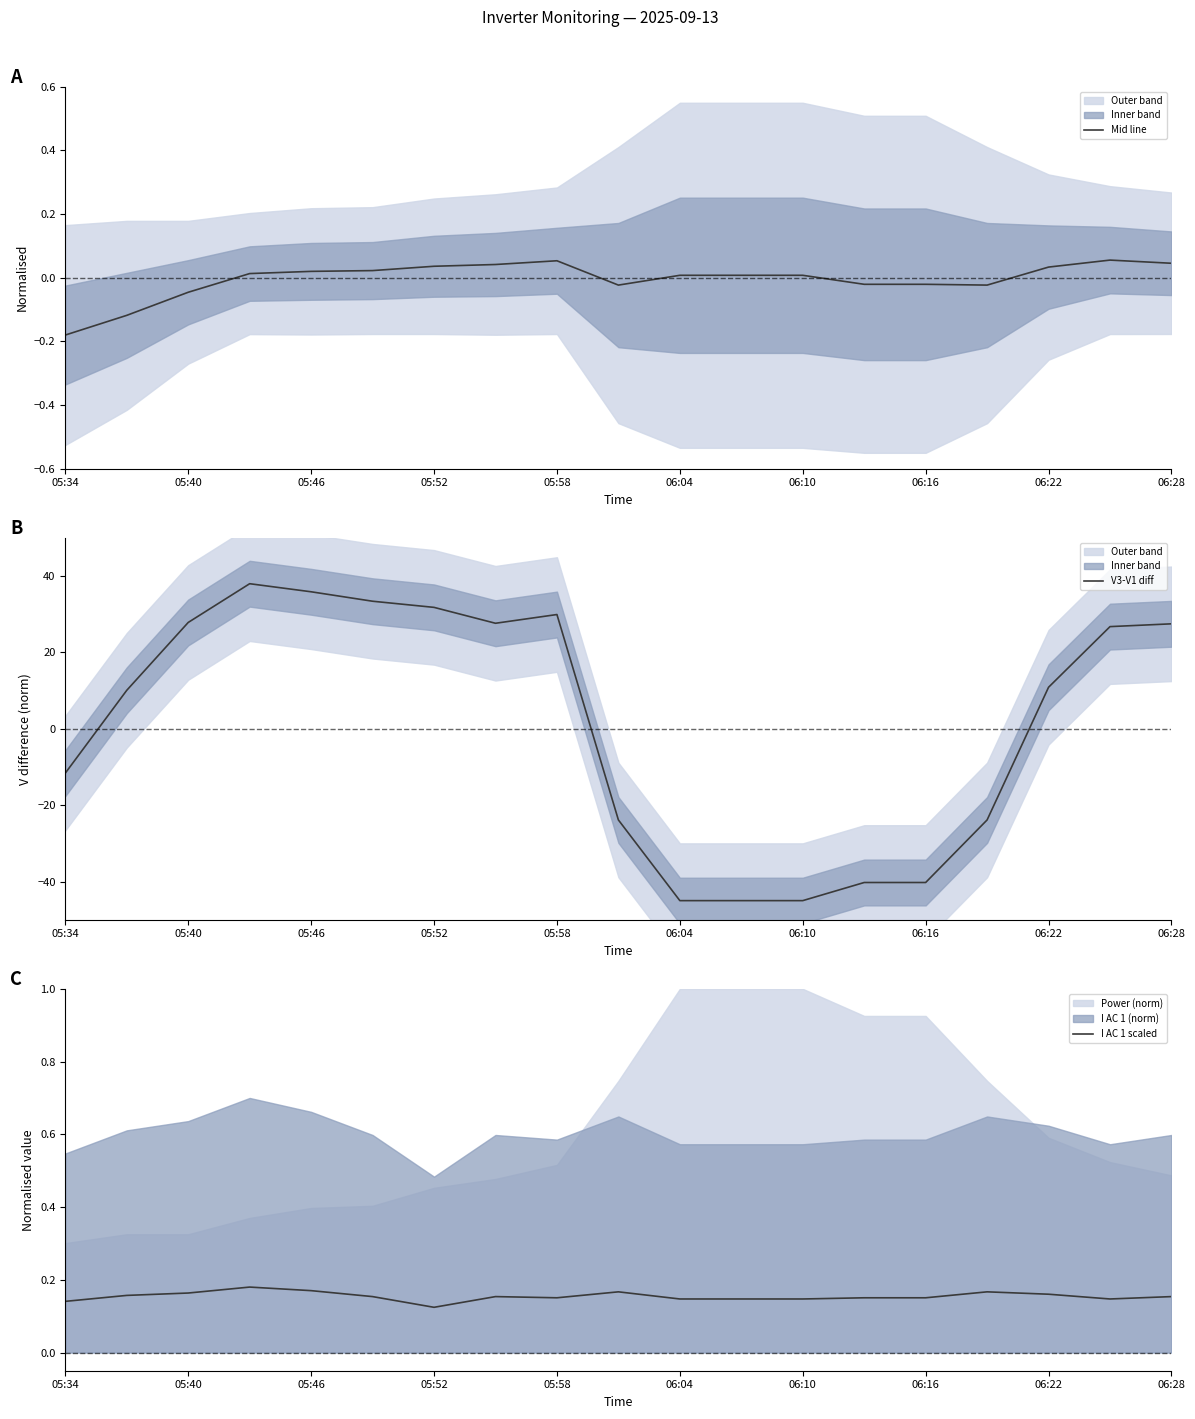

Which series has the widest spread of values?

V3-V1 diff